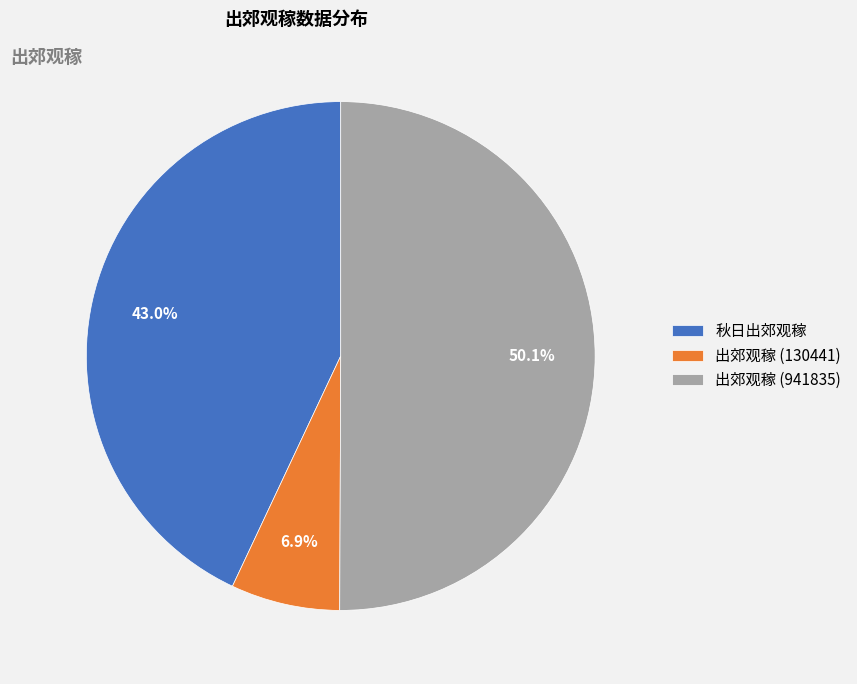

Count the number of slices in the pie.

3